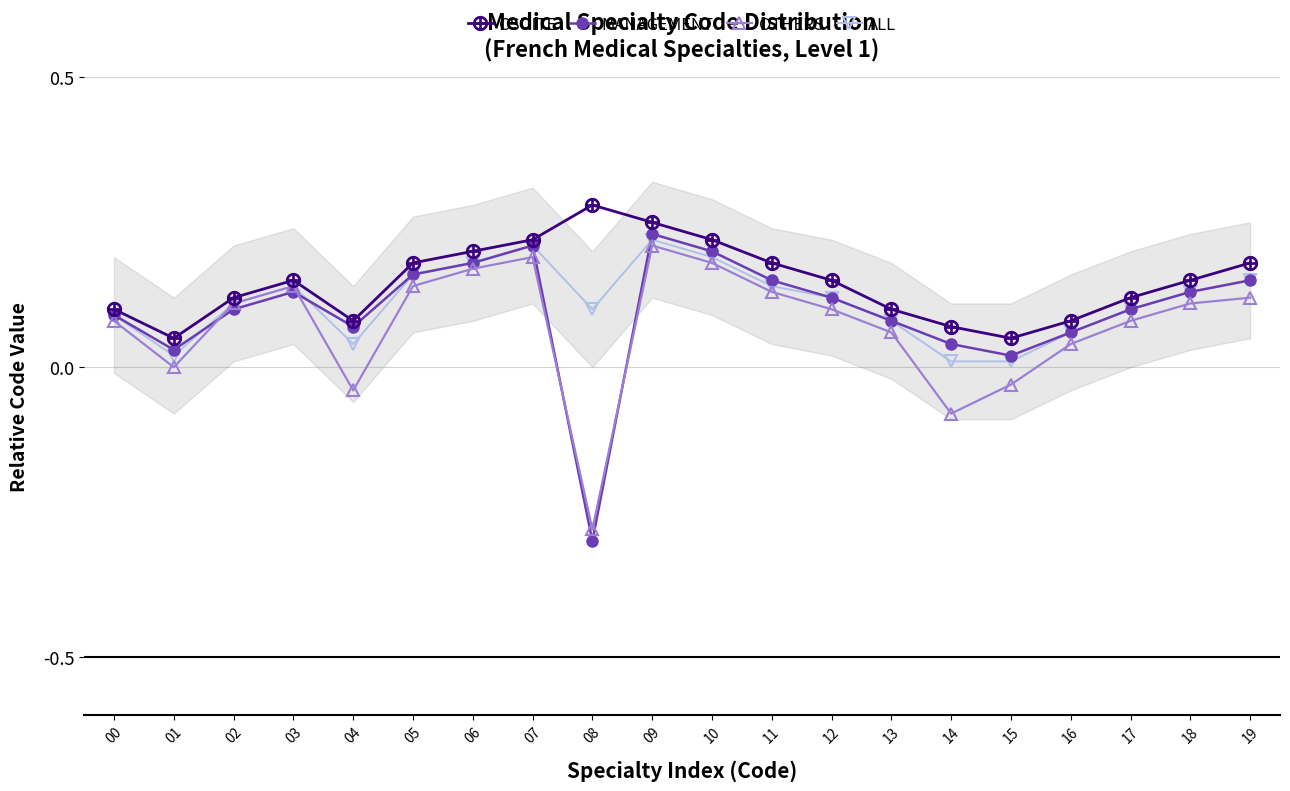

What is the sum of all CSUITE values?

2.9